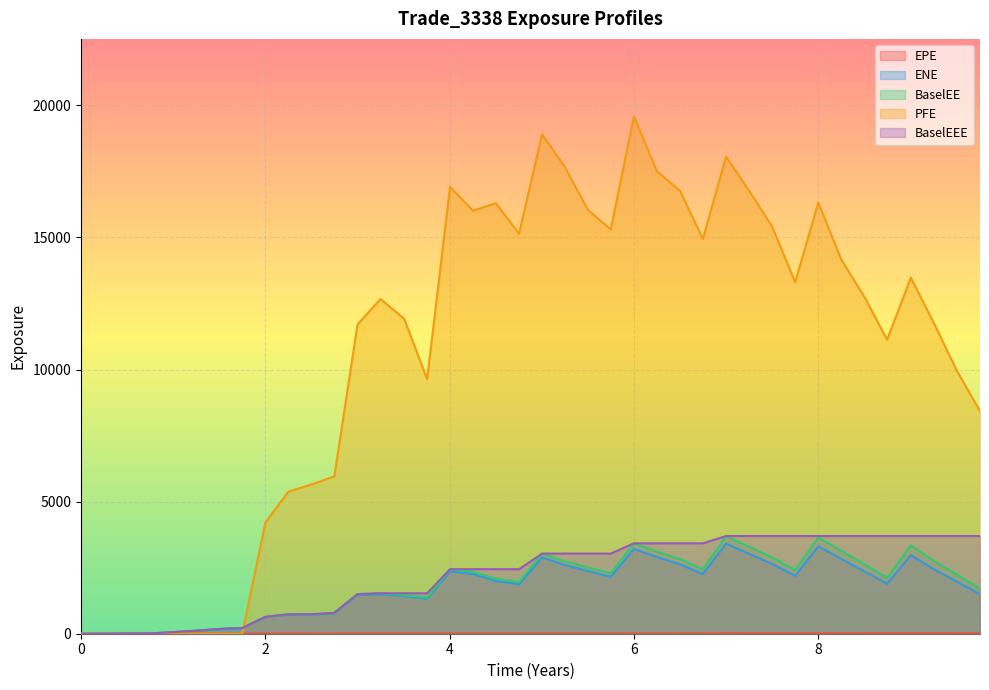

Which series has the largest range (max minus min)?

PFE